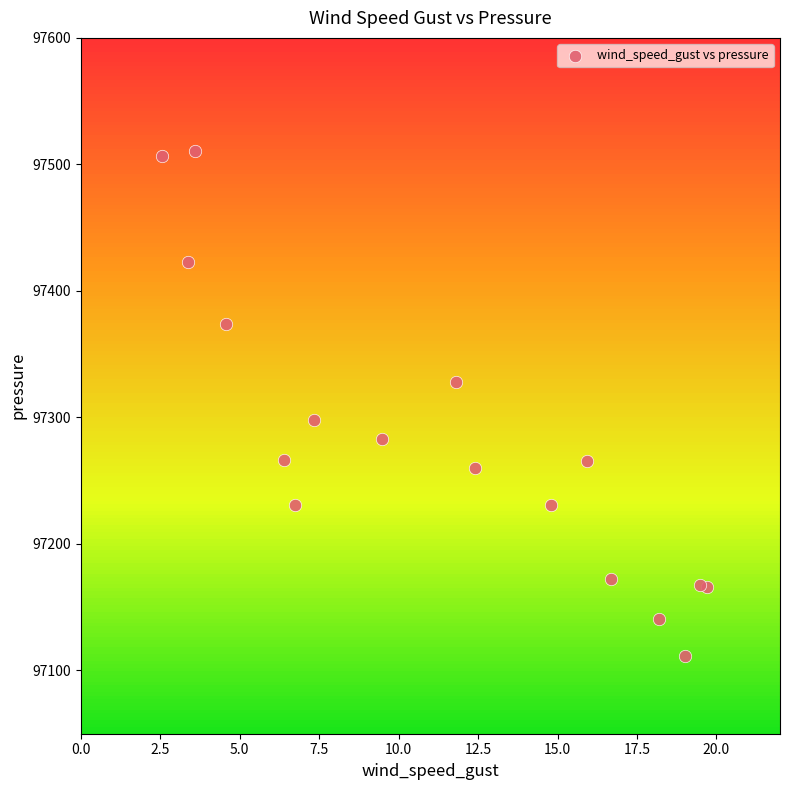

What is the range of X values (max minus min)?

17.1